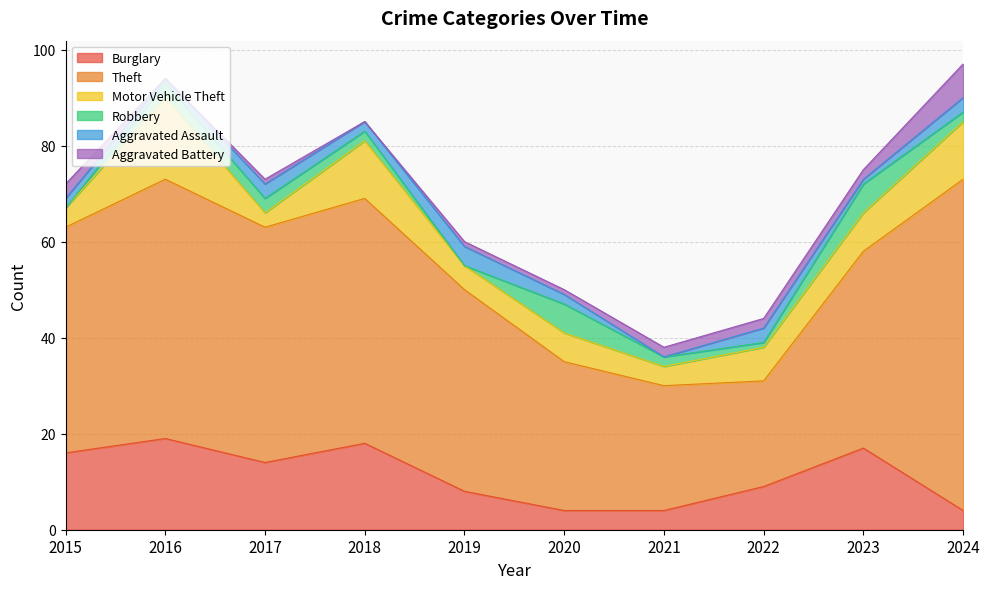

What is the sum of the Aggravated Assault values at 2019 and 2015?

6